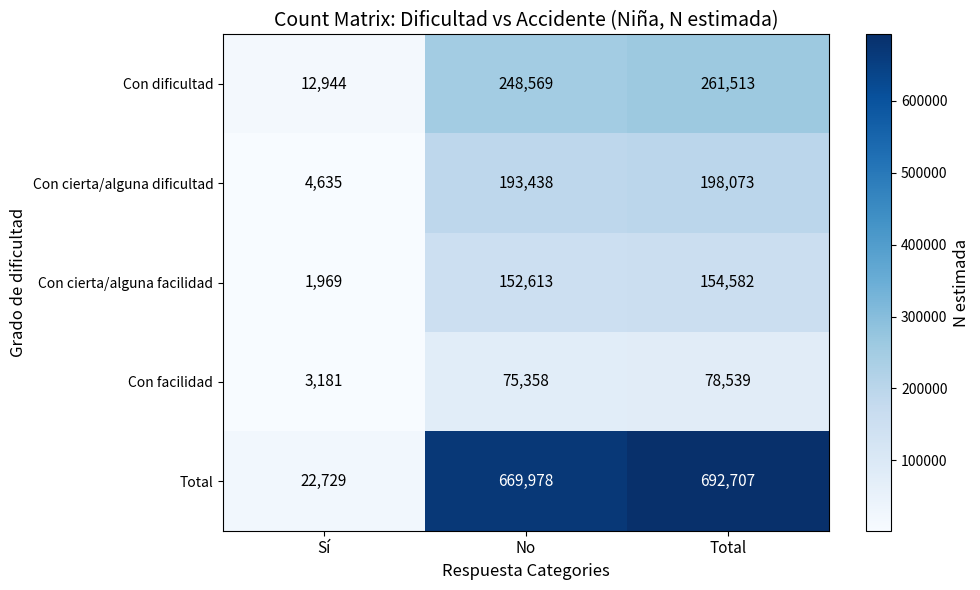

What is the spread (max minus min) of values at No?

594620